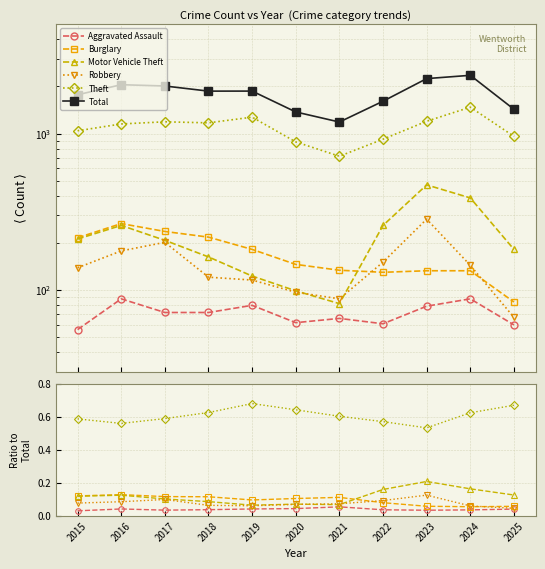

Reading left to right, what are all the values shown in this chart?

Aggravated Assault: 2015=0.0	2016=0.0	2017=0.0	2018=0.0	2019=0.0	2020=0.0	2021=0.1	2022=0.0	2023=0.0	2024=0.0	2025=0.0
Burglary: 2015=0.1	2016=0.1	2017=0.1	2018=0.1	2019=0.1	2020=0.1	2021=0.1	2022=0.1	2023=0.1	2024=0.1	2025=0.1
Motor Vehicle Theft: 2015=0.1	2016=0.1	2017=0.1	2018=0.1	2019=0.1	2020=0.1	2021=0.1	2022=0.2	2023=0.2	2024=0.2	2025=0.1
Robbery: 2015=0.1	2016=0.1	2017=0.1	2018=0.1	2019=0.1	2020=0.1	2021=0.1	2022=0.1	2023=0.1	2024=0.1	2025=0.0
Theft: 2015=0.6	2016=0.6	2017=0.6	2018=0.6	2019=0.7	2020=0.6	2021=0.6	2022=0.6	2023=0.5	2024=0.6	2025=0.7
Total: 2015=1768.0	2016=2050.0	2017=2011.0	2018=1865.0	2019=1866.0	2020=1373.0	2021=1184.0	2022=1608.0	2023=2242.0	2024=2353.0	2025=1428.0